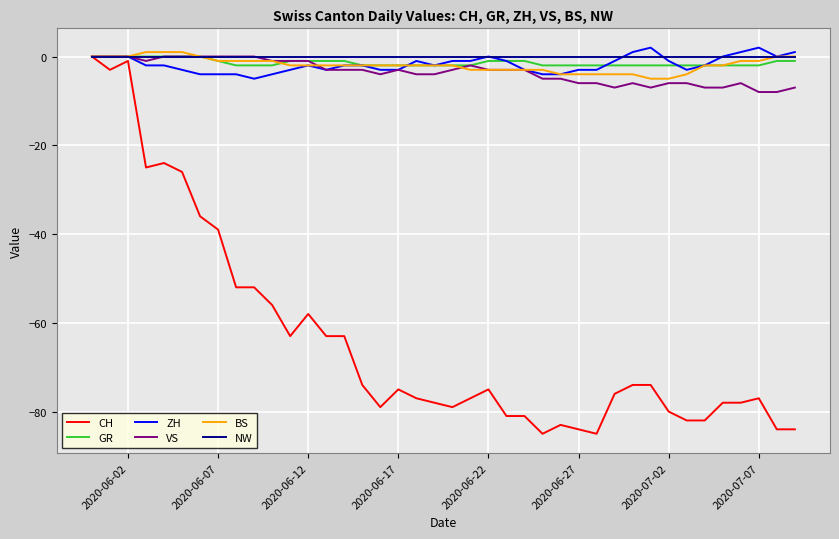

What is the smallest value displayed?

-85